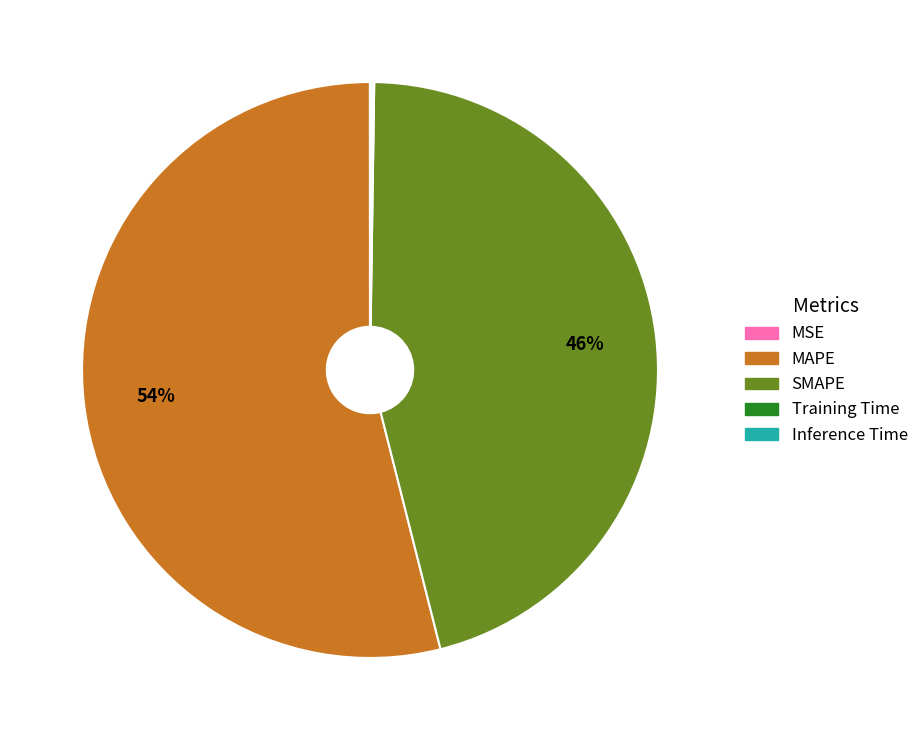

To the nearest percent, what is the difference between the largest and smallest slice percentages?

54%